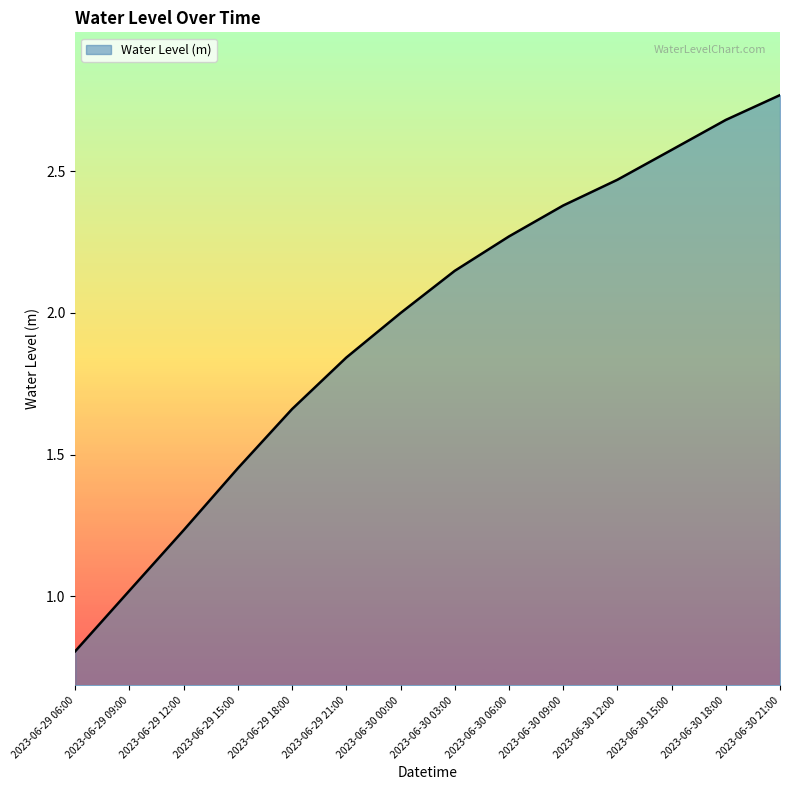

Rank the categories by value from highest to lowest.

2023-06-30 21:00, 2023-06-30 18:00, 2023-06-30 15:00, 2023-06-30 12:00, 2023-06-30 09:00, 2023-06-30 06:00, 2023-06-30 03:00, 2023-06-30 00:00, 2023-06-29 21:00, 2023-06-29 18:00, 2023-06-29 15:00, 2023-06-29 12:00, 2023-06-29 09:00, 2023-06-29 06:00